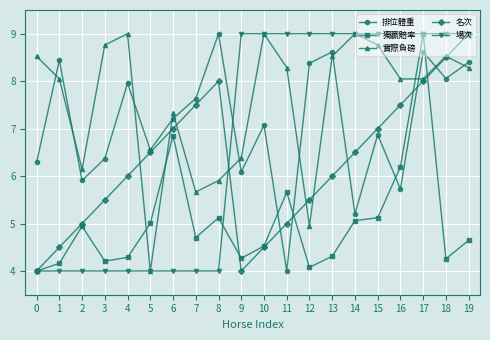

The value of 場次 at 9 is 15.0. True or false?

False